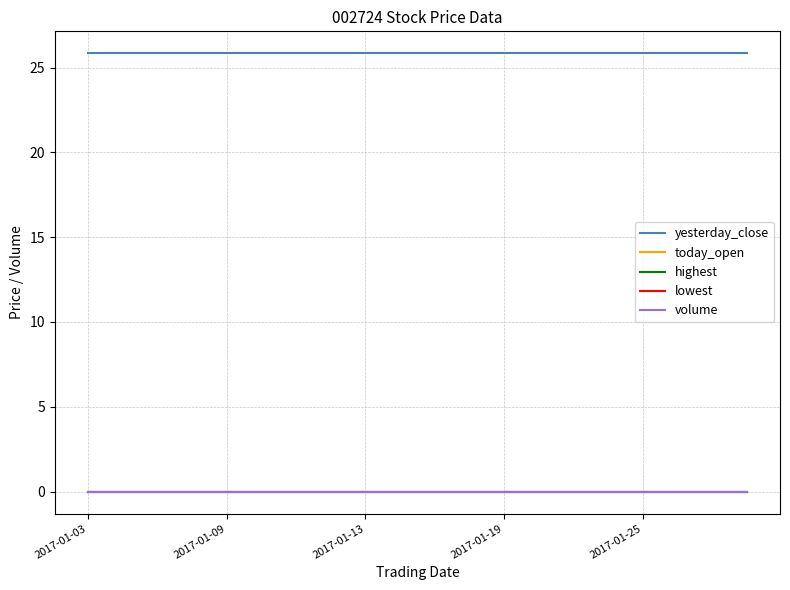

Is this an area chart (filled region under the line)?

No